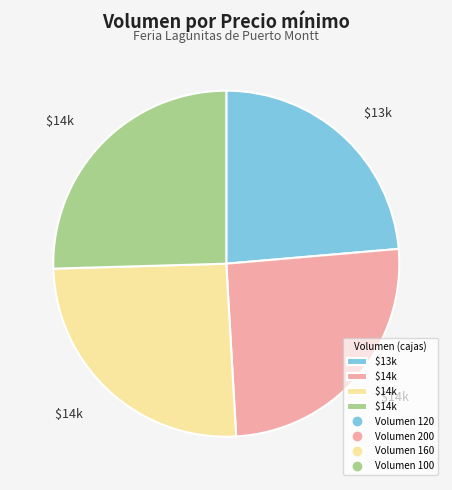

Is there a majority slice in this chart?

No